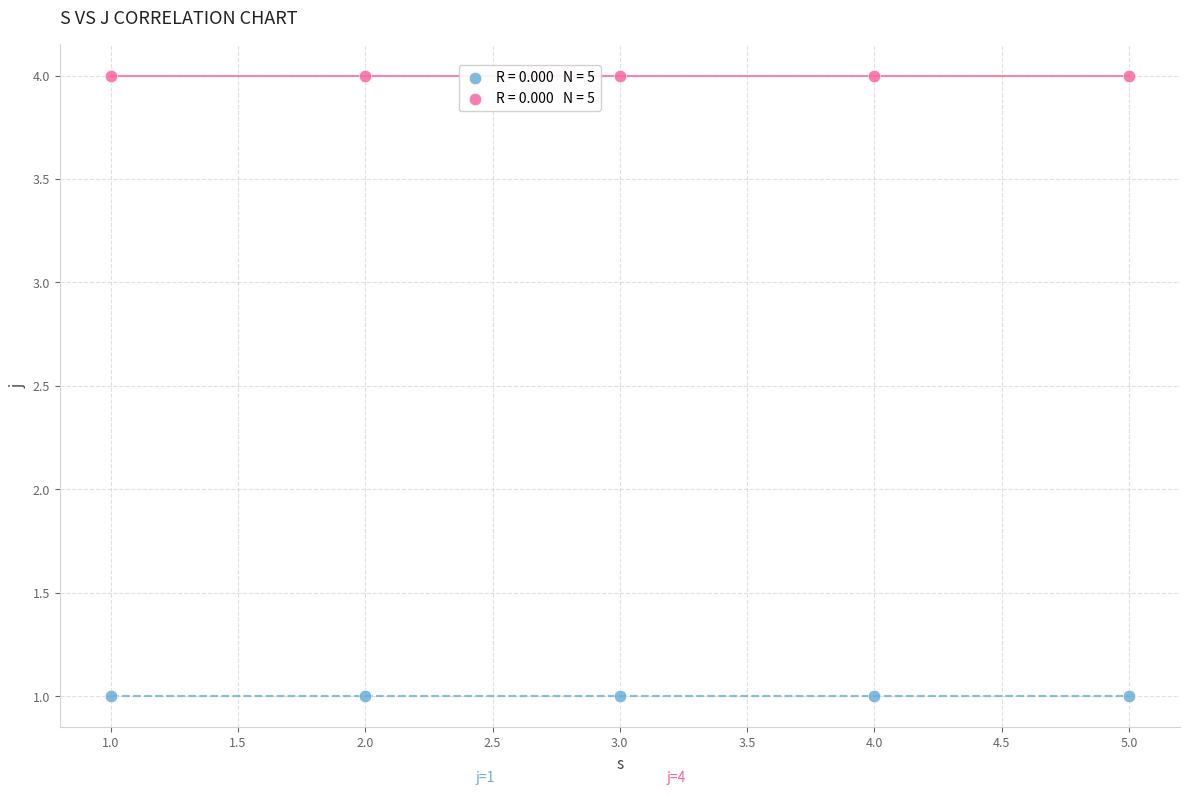

Across all data points, what is the average X value?

3